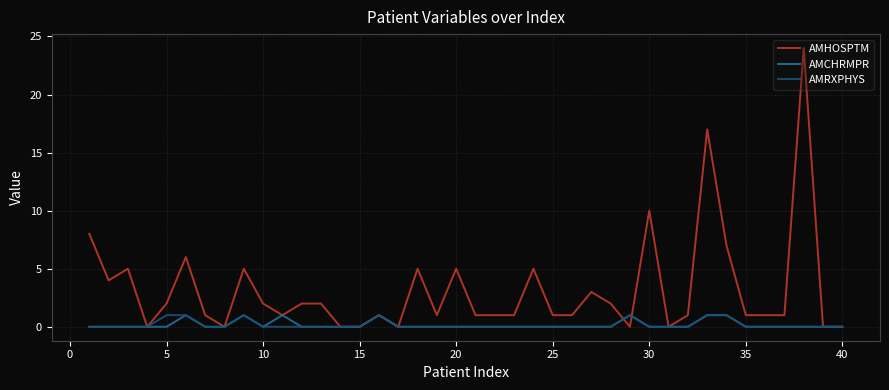

Rank the series by their maximum value, from highest to lowest.

AMHOSPTM, AMCHRMPR, AMRXPHYS